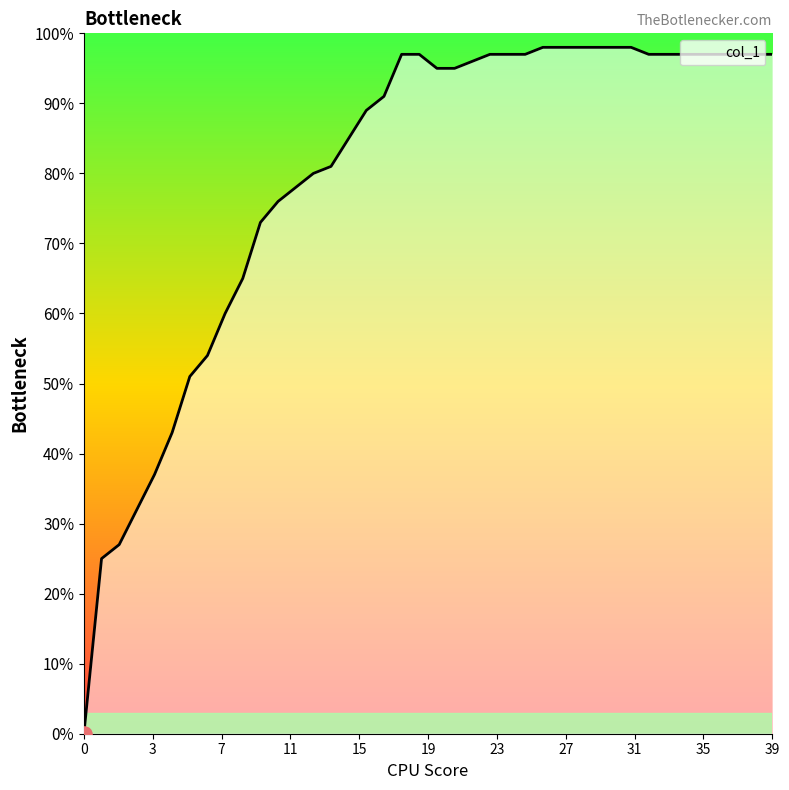

What is the change in value from 35 to 32?

+0.3